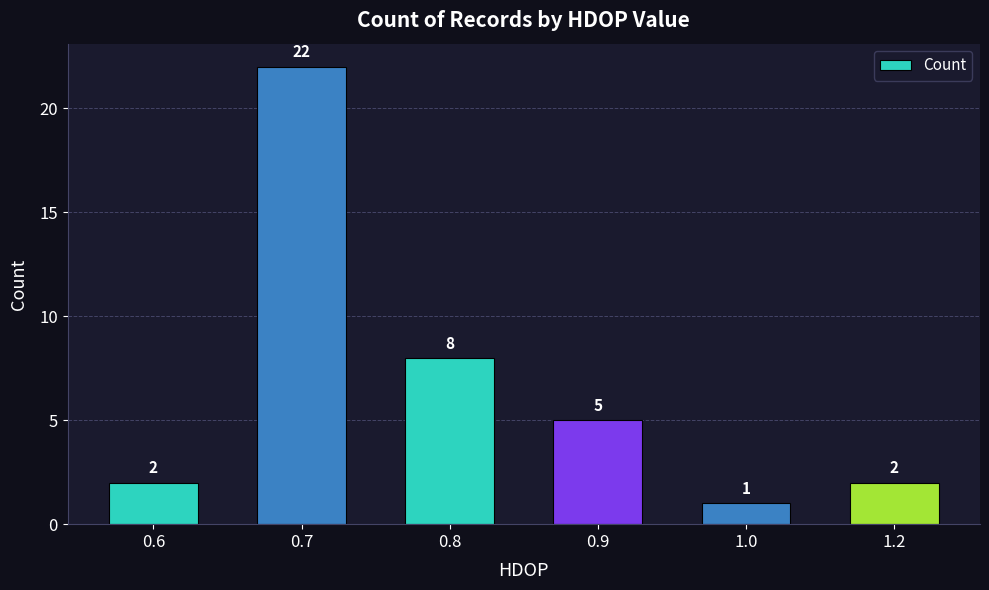

Approximately how many times larger is the value at 0.9 compared to 0.6?

2.5